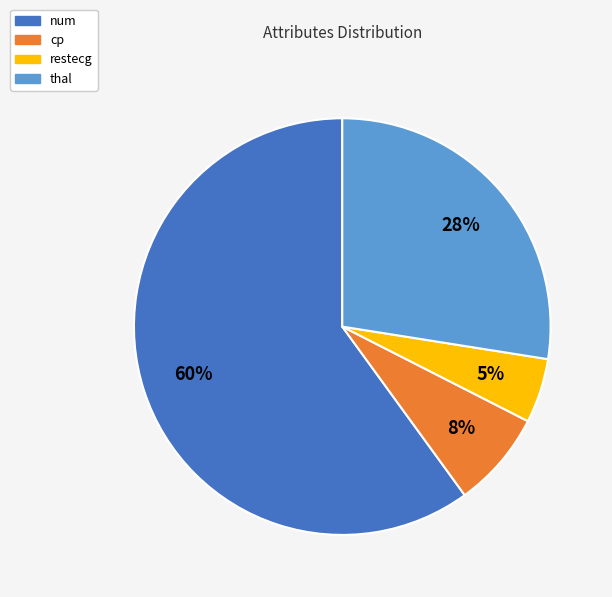

The cp slice represents 8% of the pie. True or false?

True